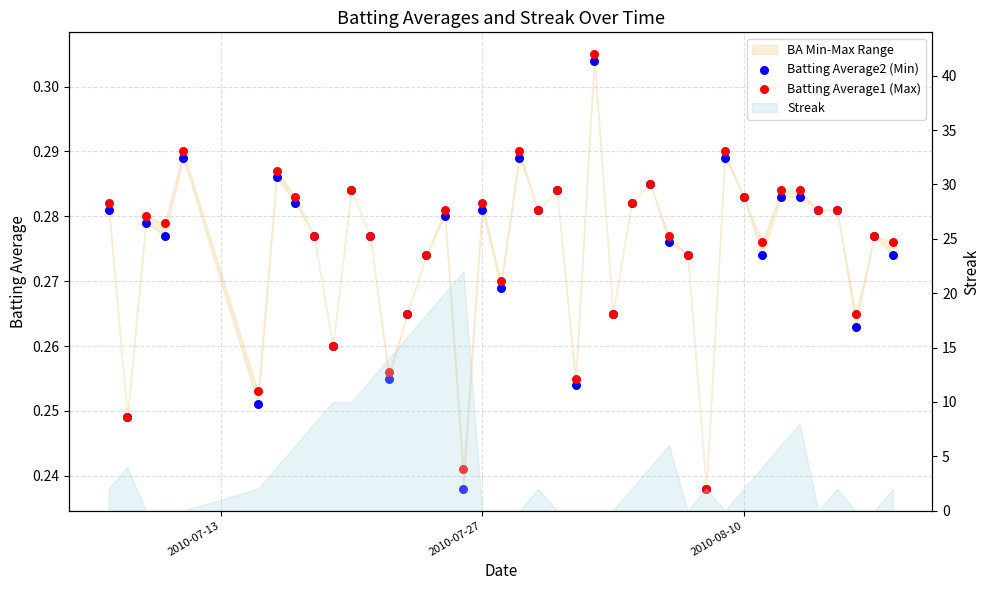

At how many categories does at least one series exceed 0?

40